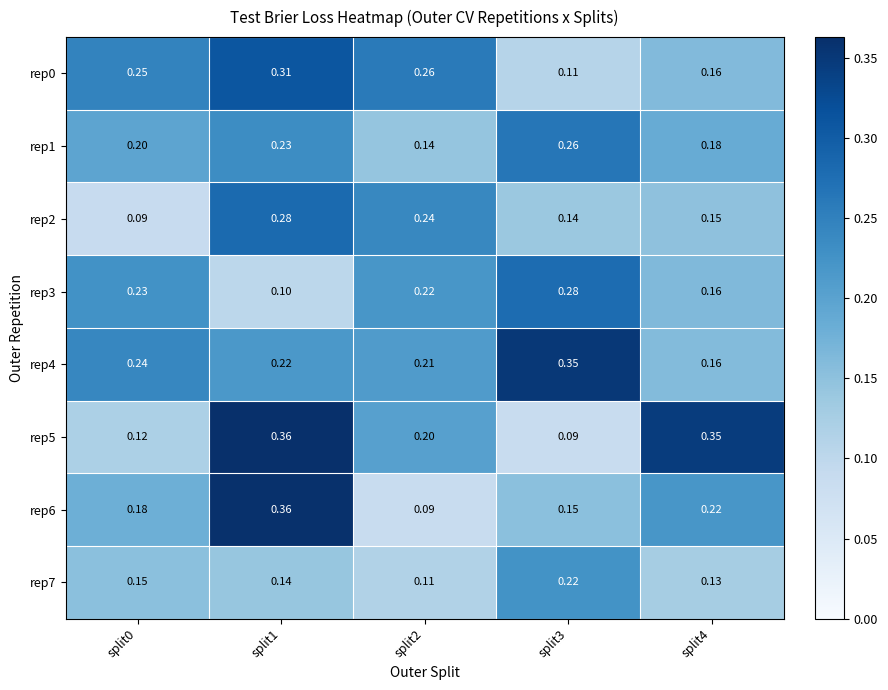

Is the value of rep5 at split0 greater than the value of rep4 at split0?

No